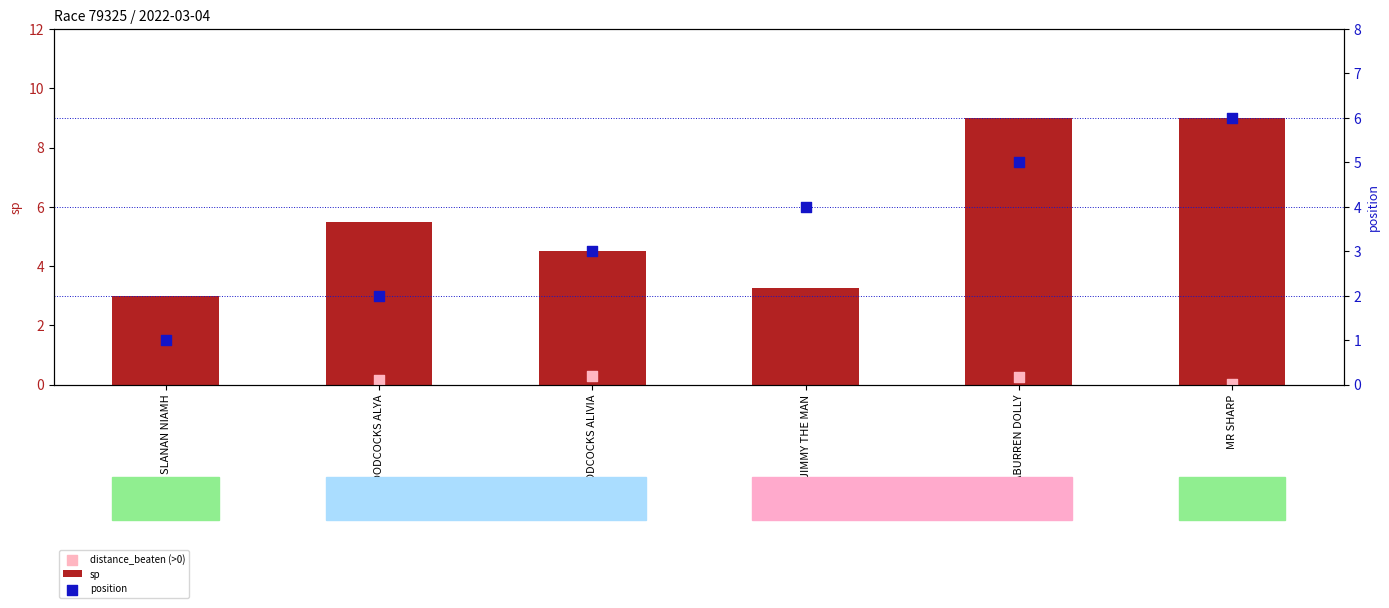

Which series contains the lowest Y value?

position